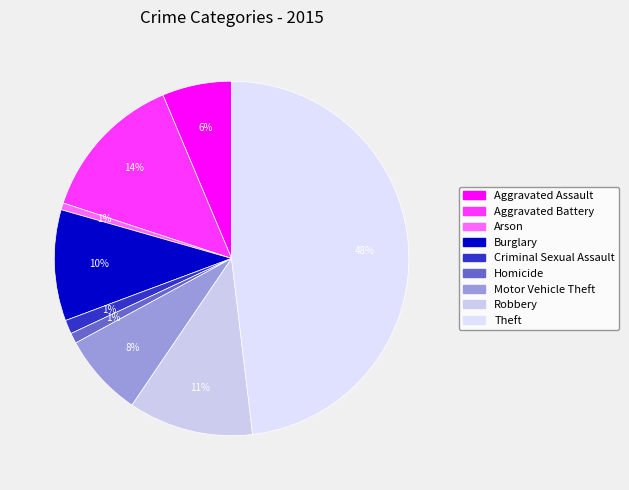

Does Burglary account for over 50% of the chart?

No